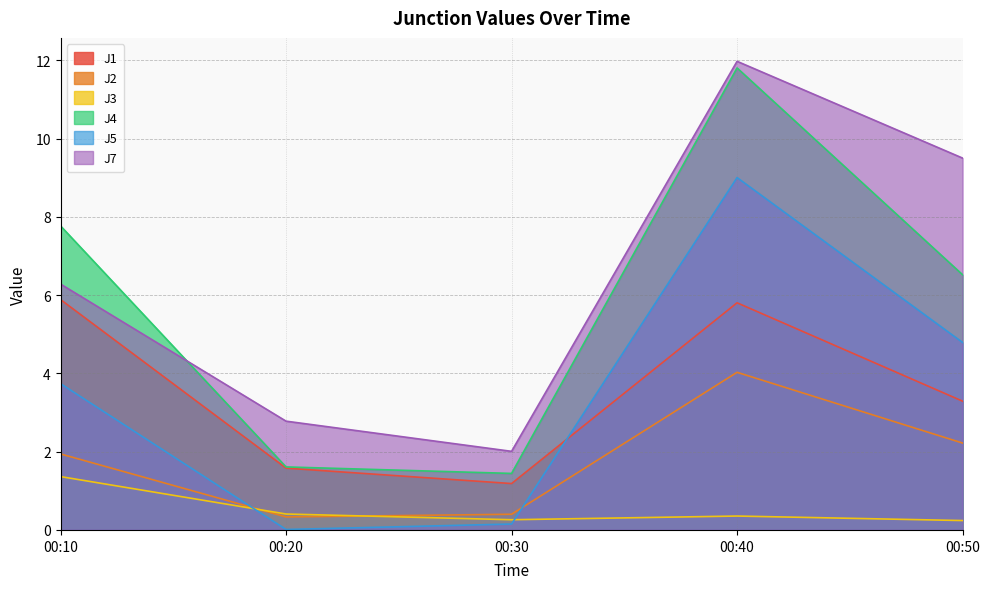

The value of J1 at 00:40 is 1.5. True or false?

False